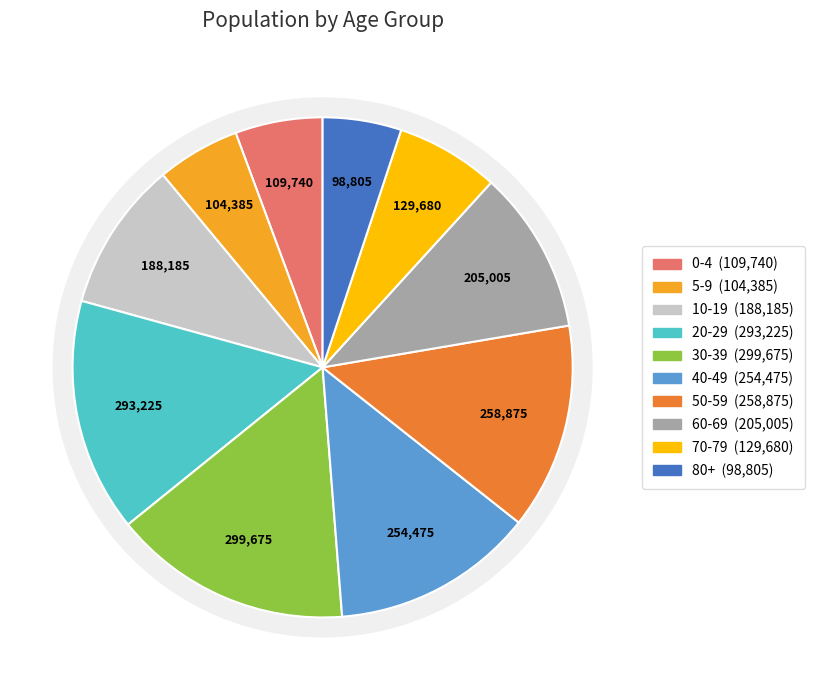

Between 30-39 and 80+, which is larger?

30-39